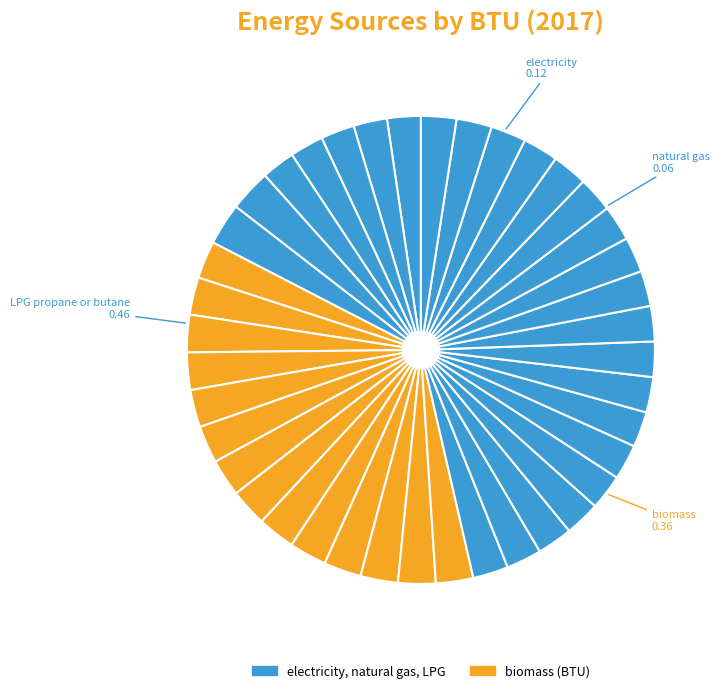

How many segments does this pie chart have?

40